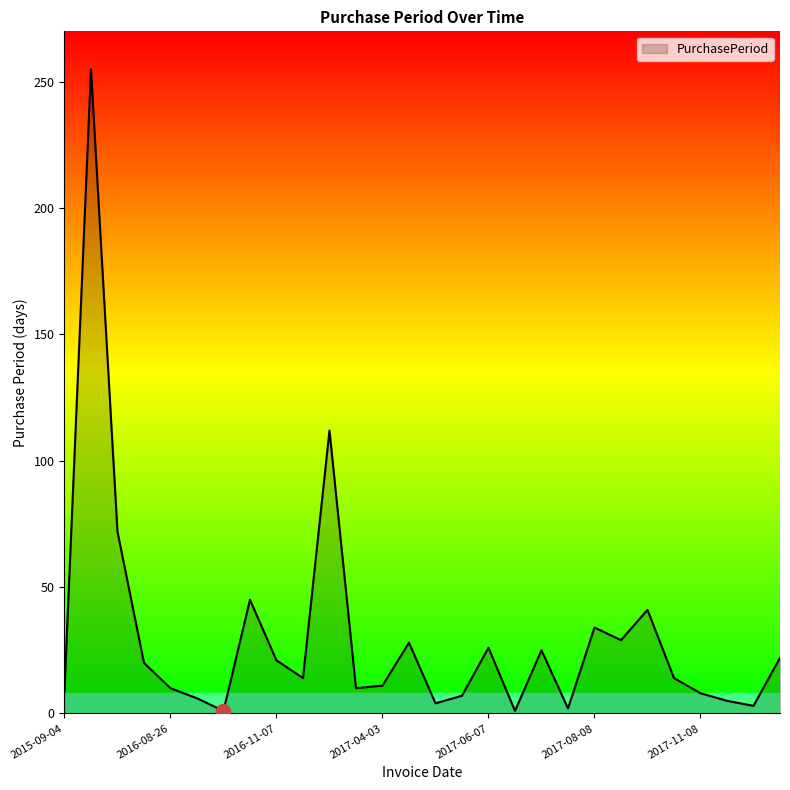

What is the difference between the maximum and minimum values?

254